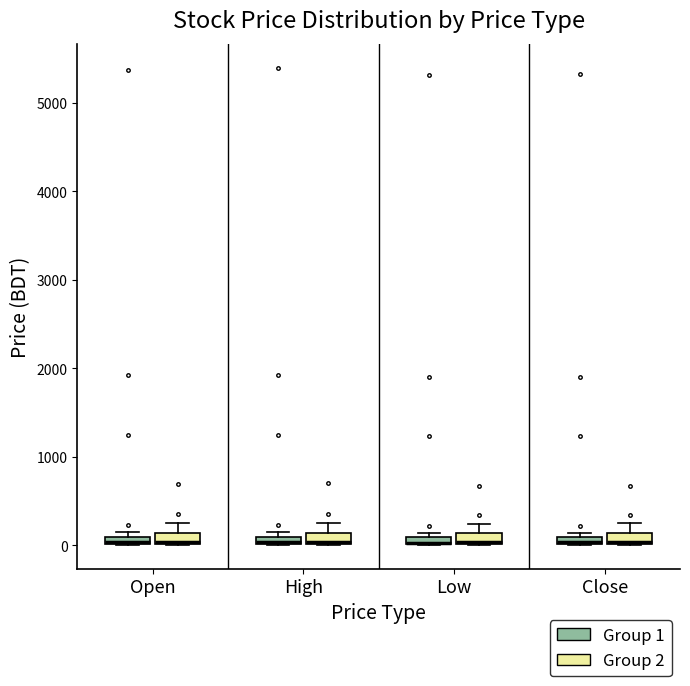

Where is the lower edge of the box for Open (Group 2) on the y-axis? The values are not printed on the chart, so give them approximately, as read against the axis.

0